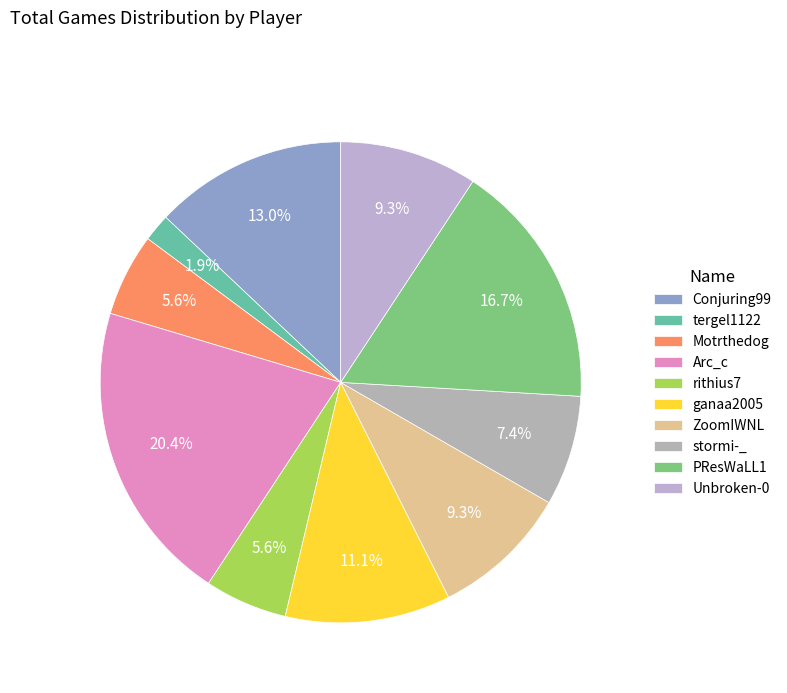

Count the number of slices in the pie.

10